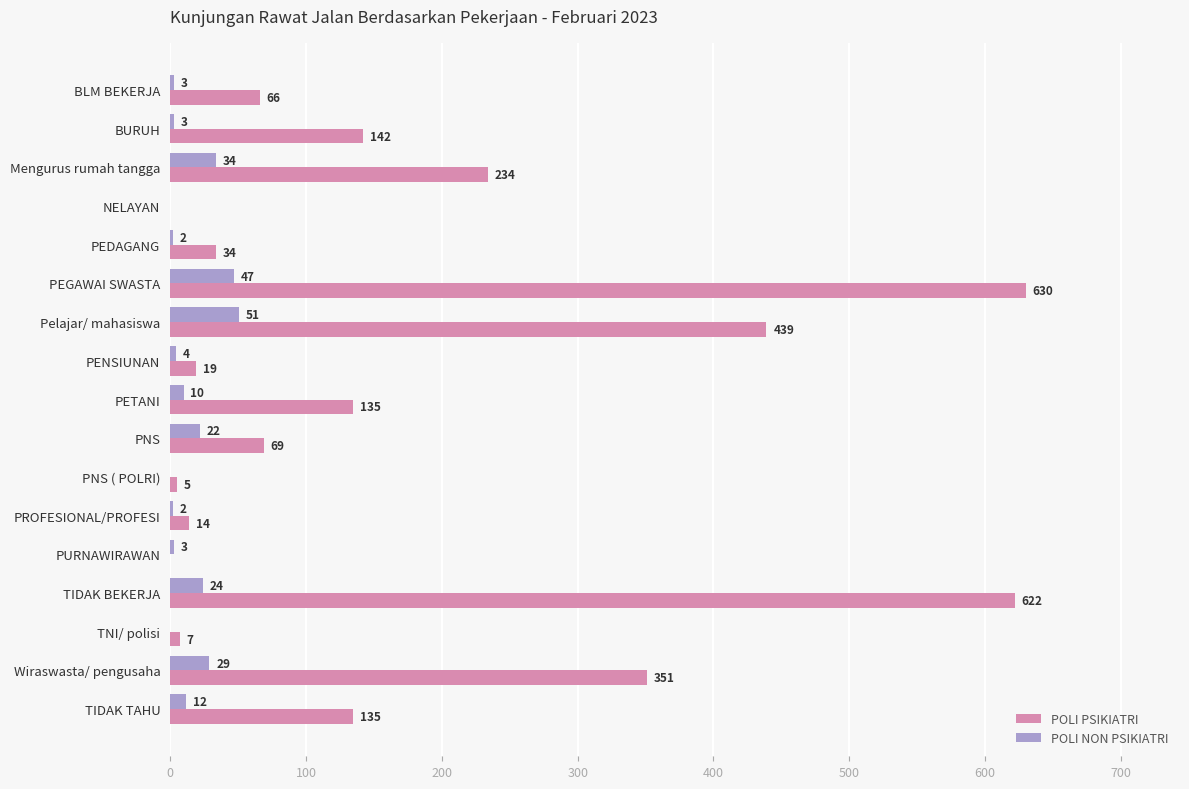

Between Pelajar/ mahasiswa and PENSIUNAN, which series saw the biggest shift?

POLI PSIKIATRI